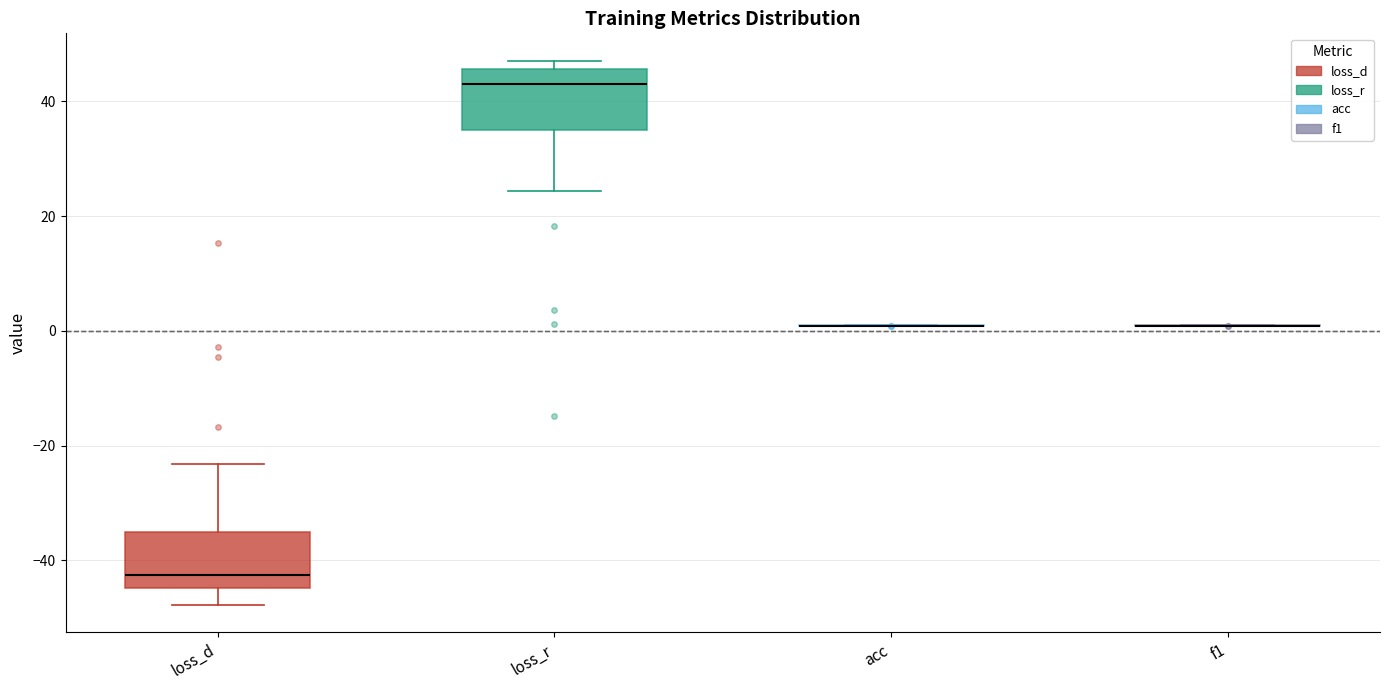

Reading left to right, read every box against the y-axis: the position of its median line, the range the box covers, and the ends of its whiskers. The values are not printed on the chart, so give them approximately, as read against the axis.

loss_d: median -42, box -44 to -36, whiskers -48 to -24
loss_r: median 44, box 36 to 46, whiskers 24 to 48
acc: box collapsed to a line at 0, whiskers 0 to 0
f1: box collapsed to a line at 0, whiskers 0 to 0